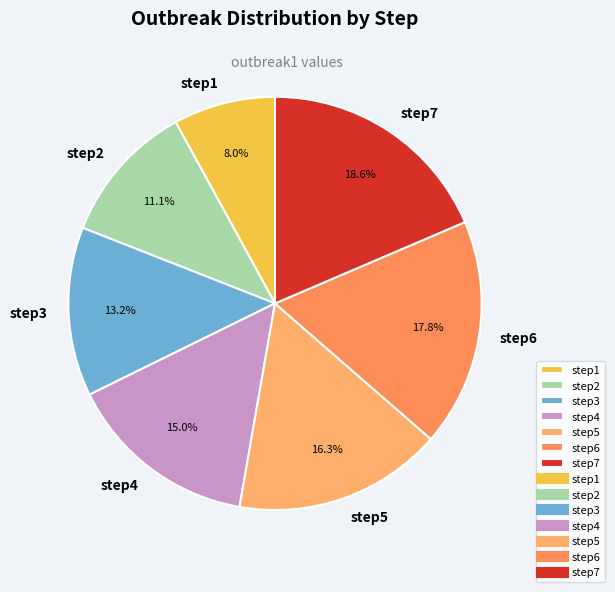

Between step5 and step1, which is larger?

step5